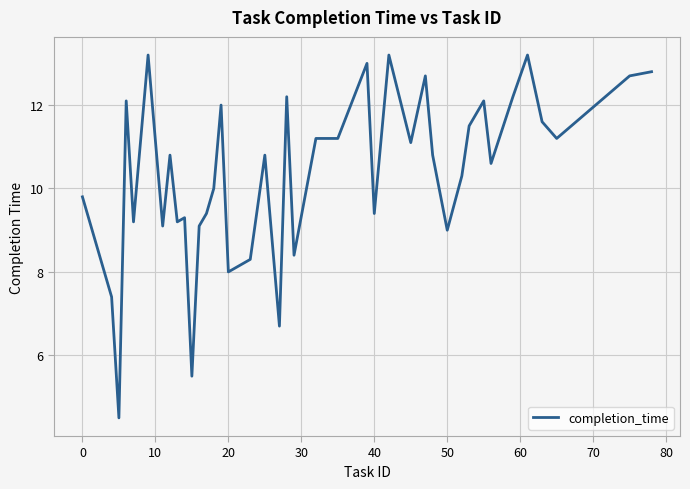

What is the maximum value shown in the chart?

13.2